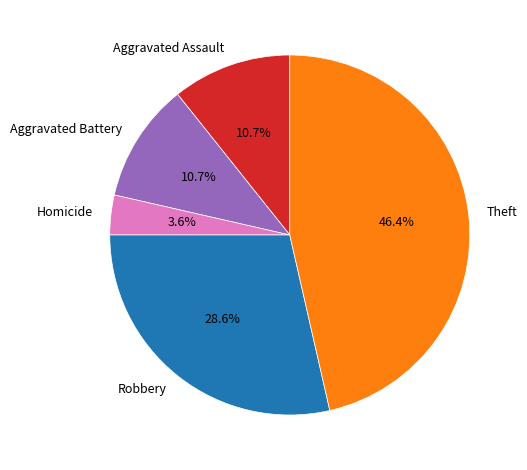

Which slice is the largest?

Theft